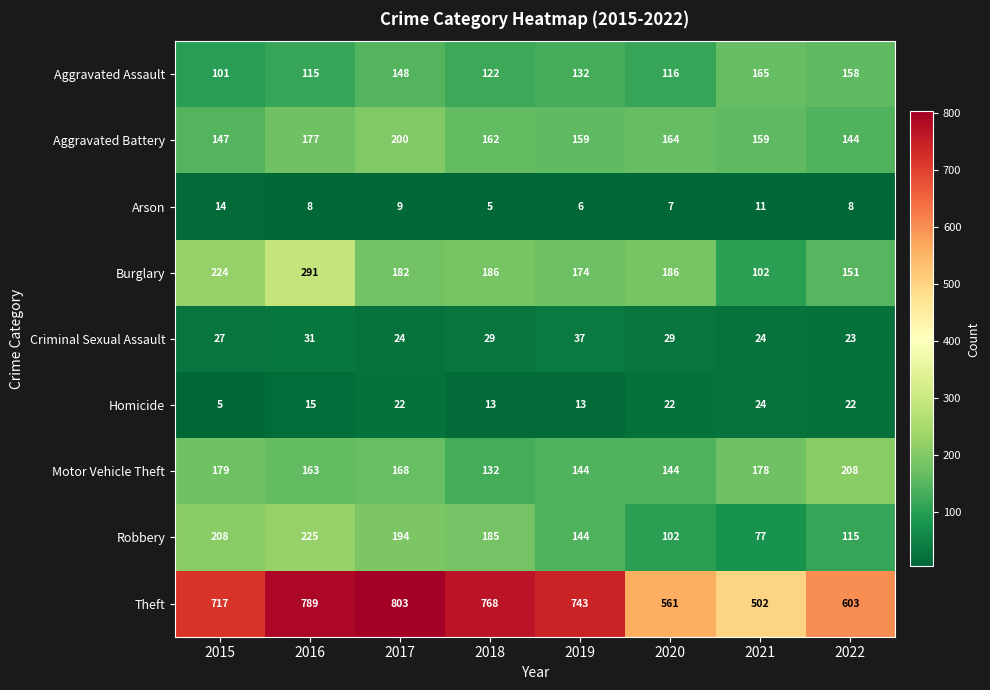

What is the difference between the maximum and minimum values in the Aggravated Assault series?

64